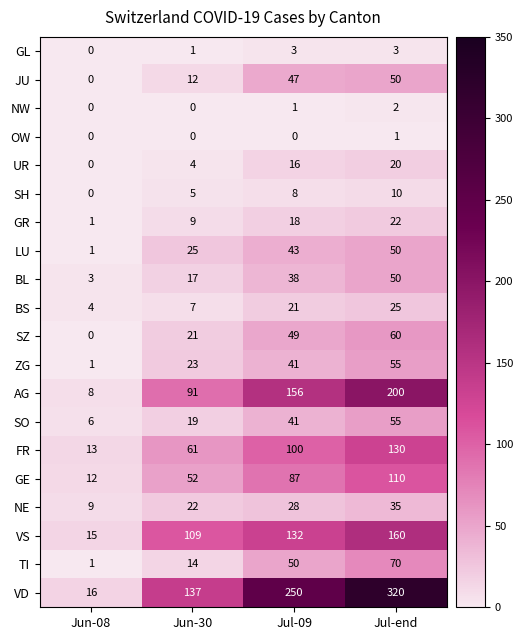

What is the difference between the maximum and second lowest values in the SO series?

36